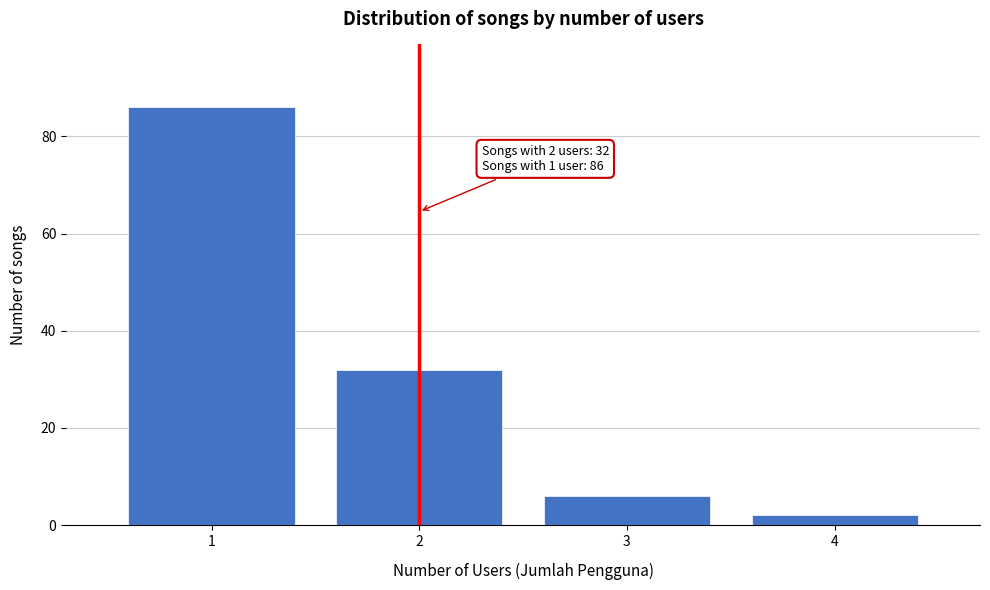

Which range on the x-axis has the tallest bar?

0.5 to 1.5